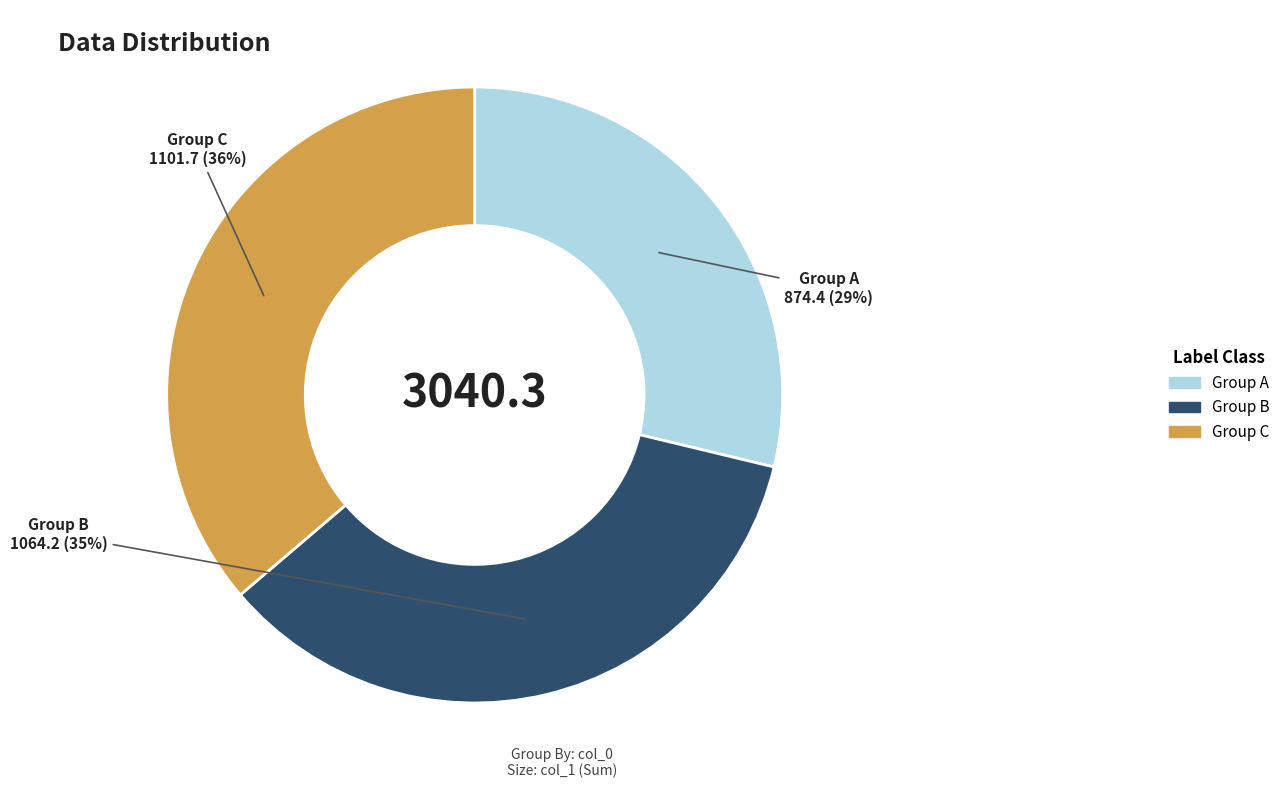

How many slices are in this pie chart?

3